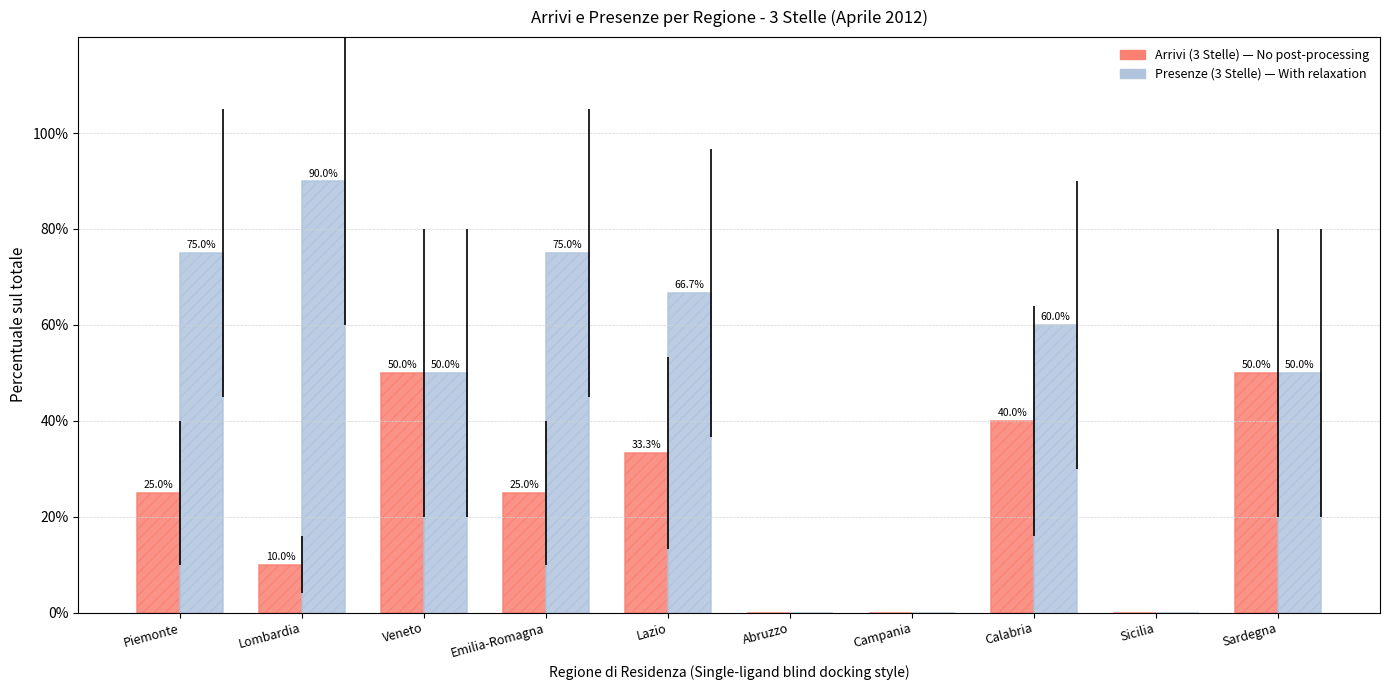

Reading left to right, list all the values displayed in this chart.

Arrivi (3 Stelle): 25.0	10.0	50.0	25.0	33.3	0.0	0.0	40.0	0.0	50.0
Presenze (3 Stelle): 75.0	90.0	50.0	75.0	66.7	0.0	0.0	60.0	0.0	50.0